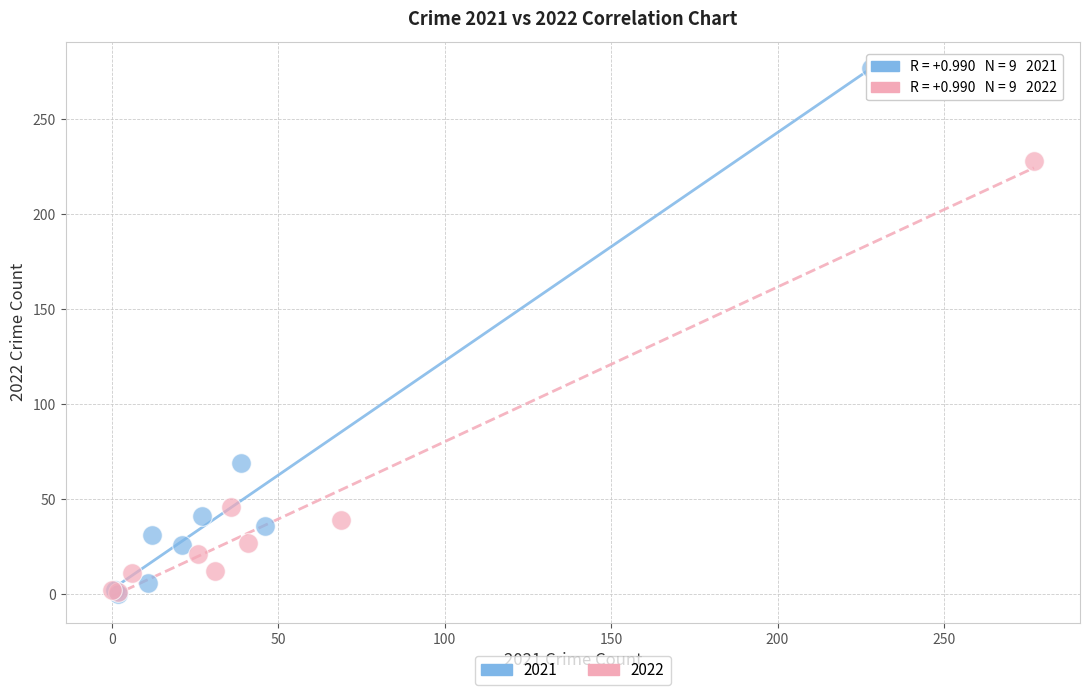

Which series reaches the maximum Y coordinate?

2021